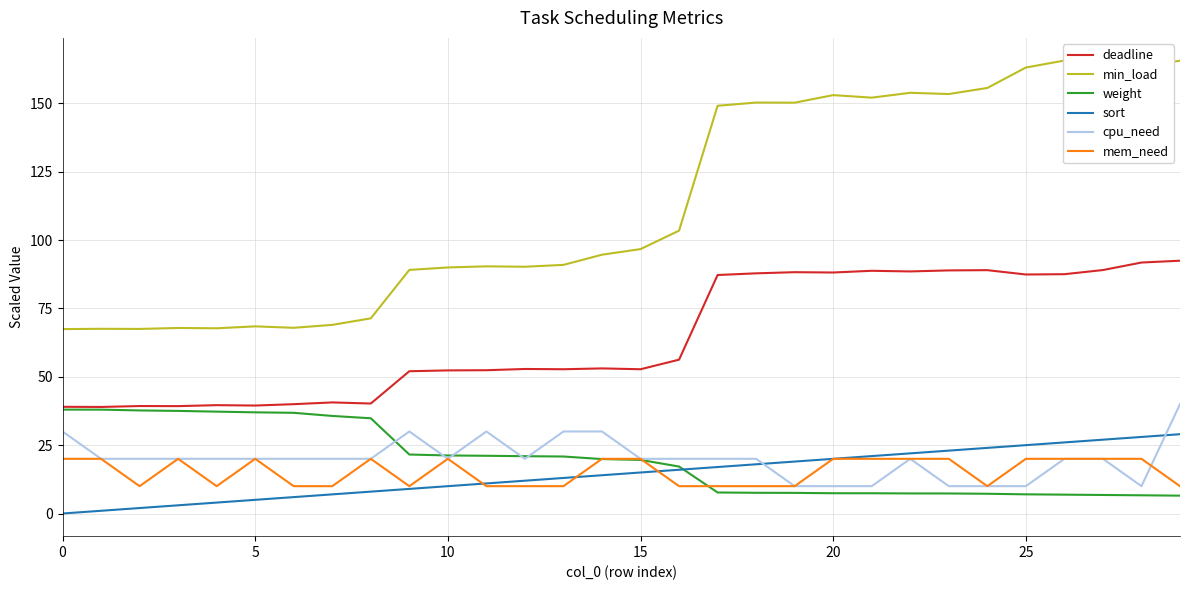

How many data points in min_load are less than 96?

15